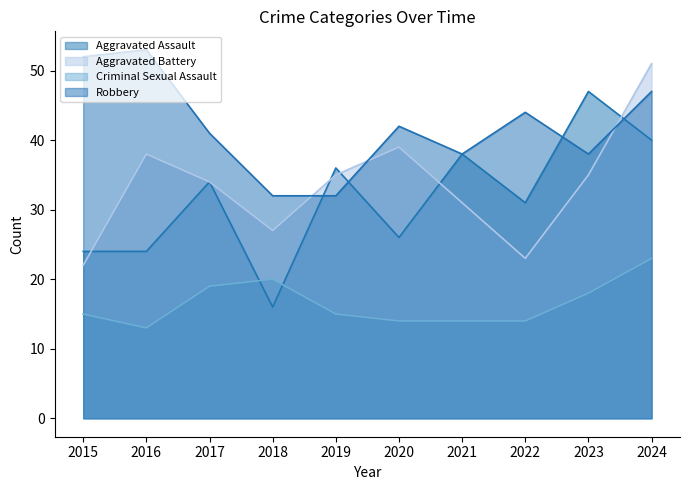

What is the value of the Aggravated Assault point at the 6th from the left?

26